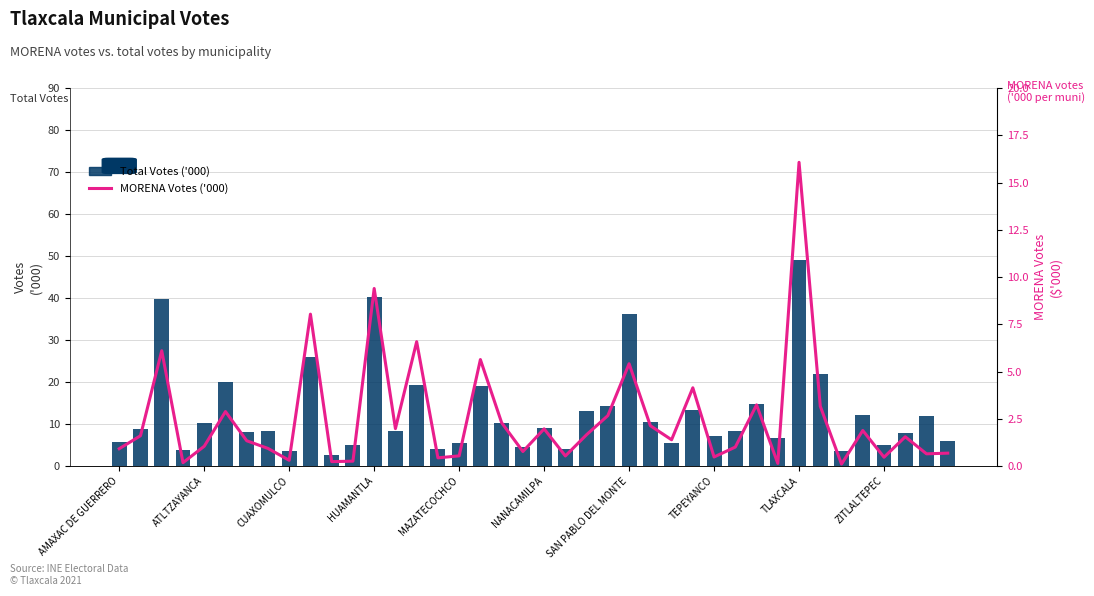

What is the average value of the MORENA Votes ('000) series?

2.5